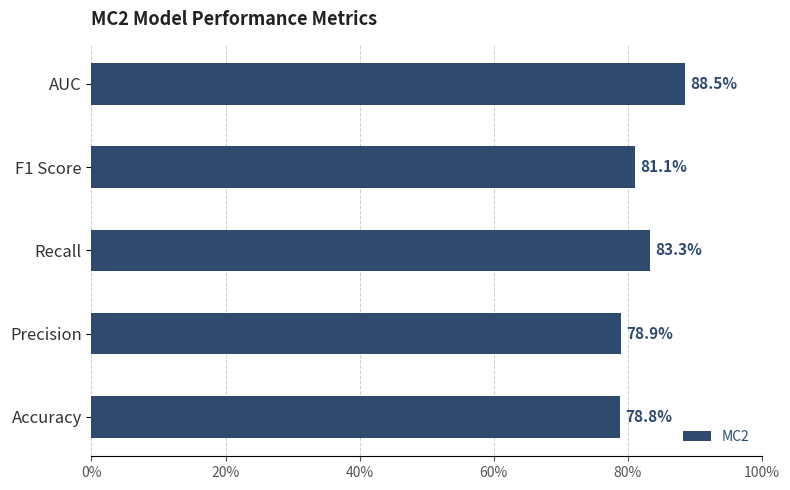

Does the chart contain any negative values?

No